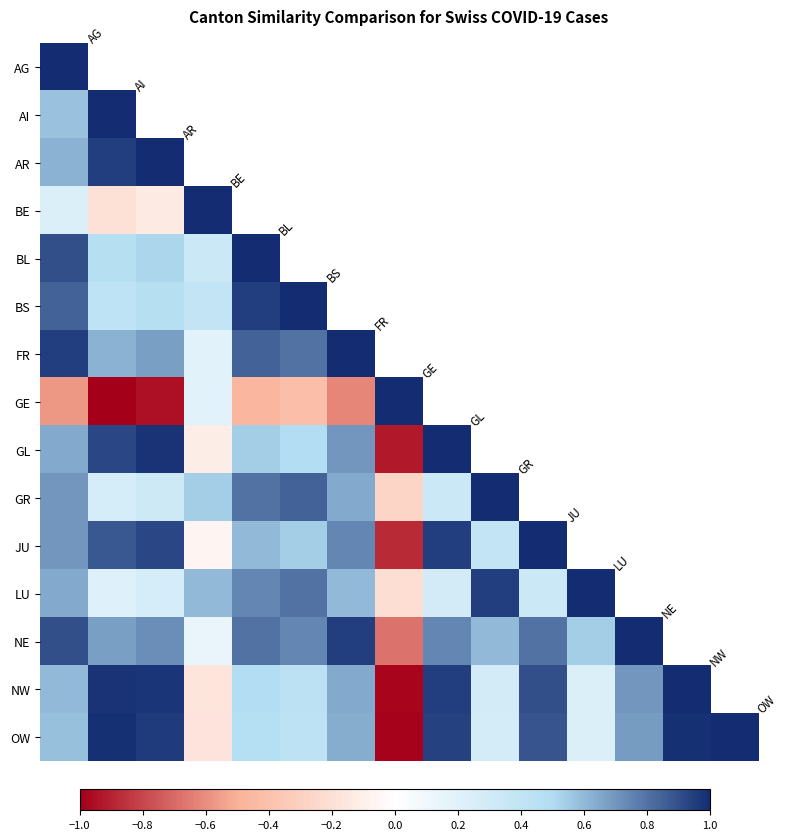

Rank the series by their maximum value, from lowest to highest.

AG, AI, AR, BE, BL, BS, FR, GE, GL, GR, JU, LU, NE, NW, OW